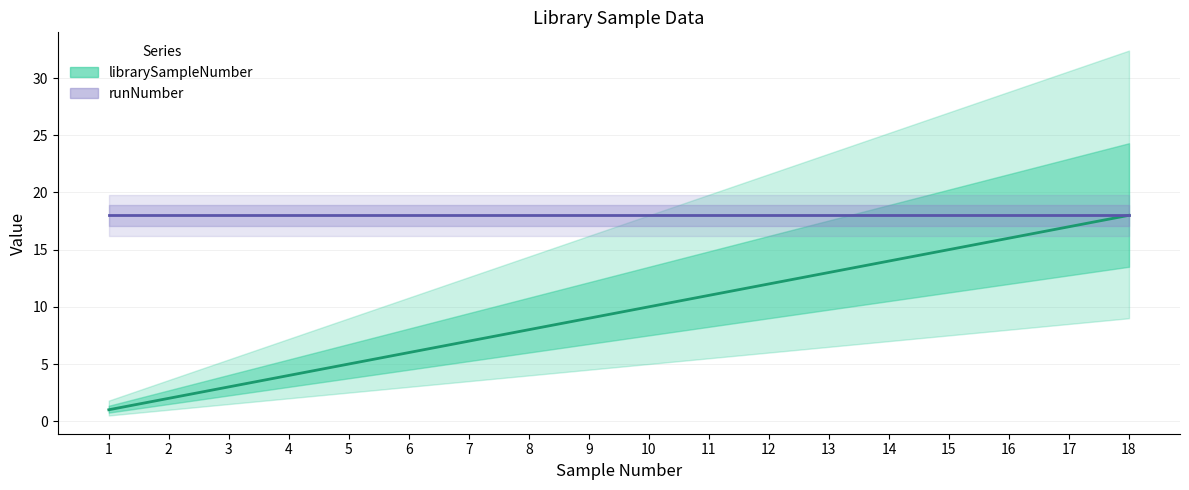

What is the difference between the values at 6 and 13?

7